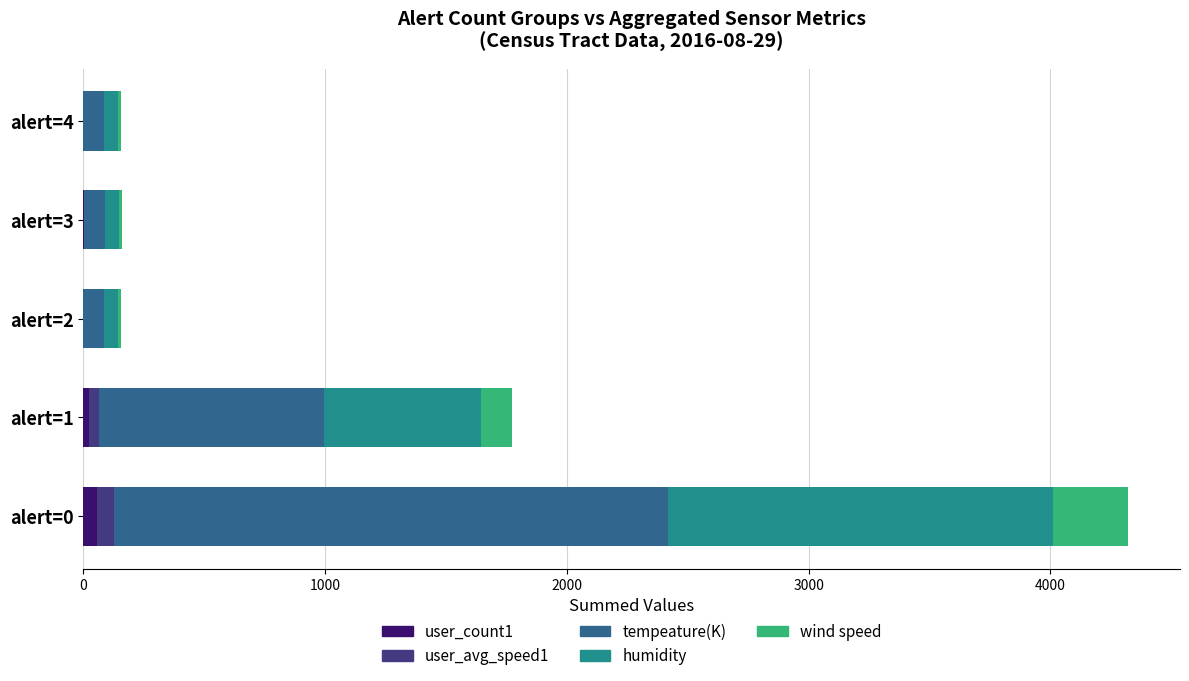

What is the sum of all user_count1 values?

82.0